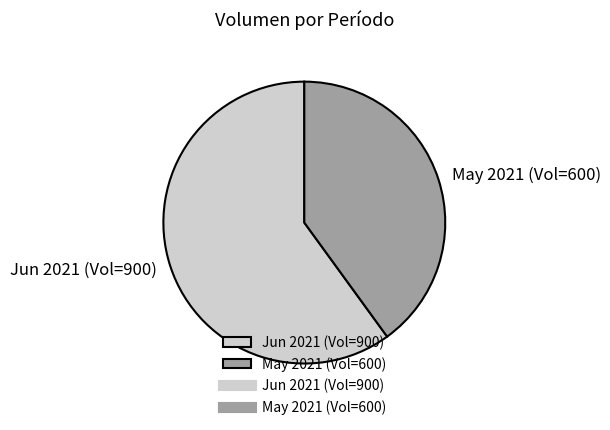

Do May 2021 (Vol=600) and Jun 2021 (Vol=900) together represent more than half of the pie?

Yes